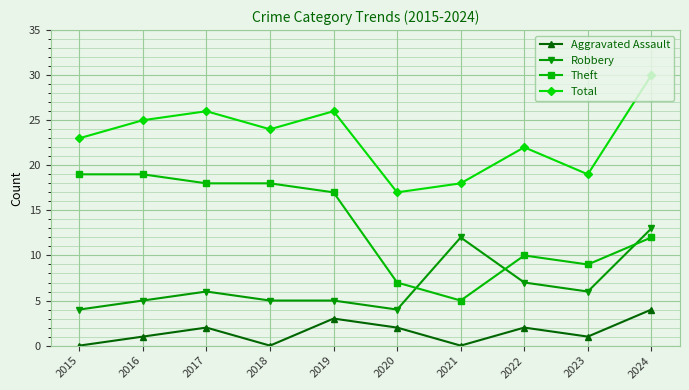

True or false: Total and Robbery intersect in this chart.

False